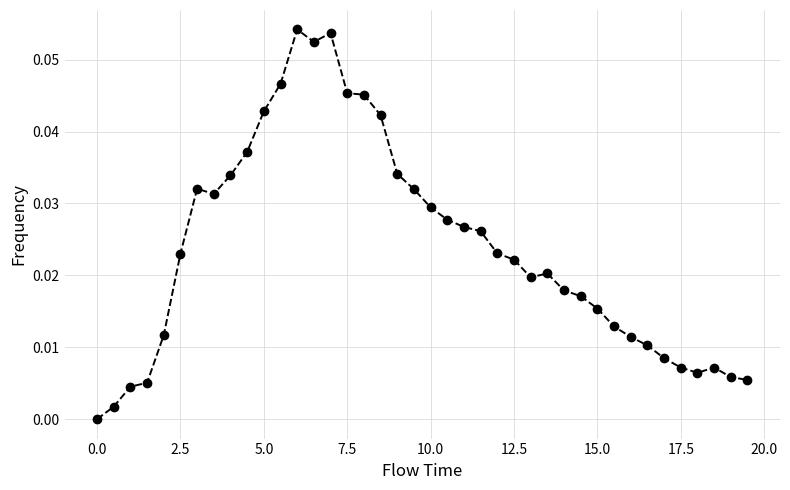

What is the sum of all values?

0.9